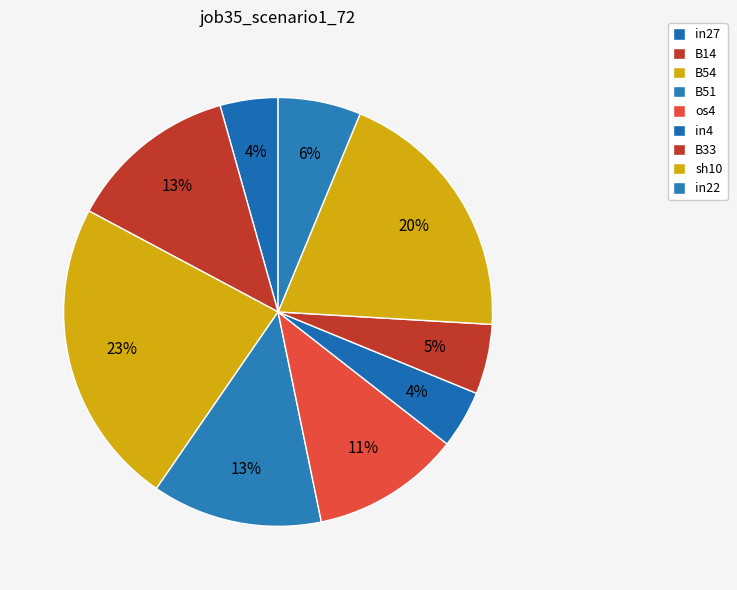

To the nearest percent, what portion does in22 represent?

6%